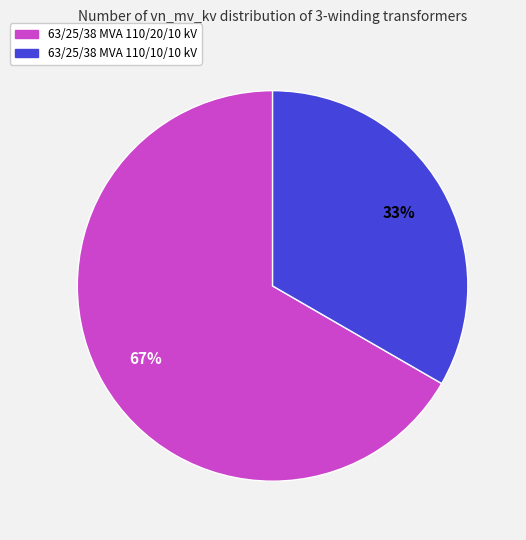

To the nearest percent, what percentage of the pie is 63/25/38 MVA 110/10/10 kV?

33%